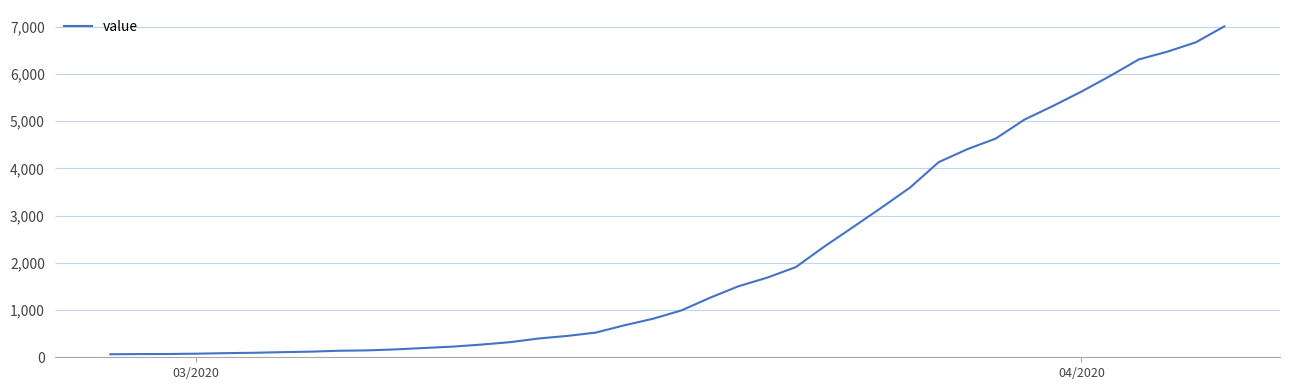

How many values are below 993?

20